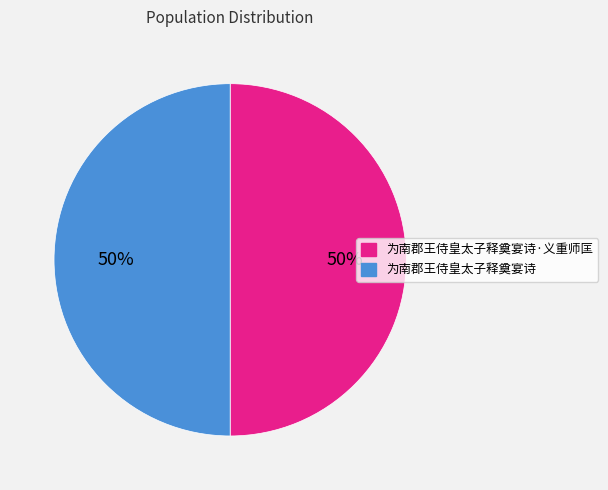

To the nearest percent, what is the average slice percentage?

50%